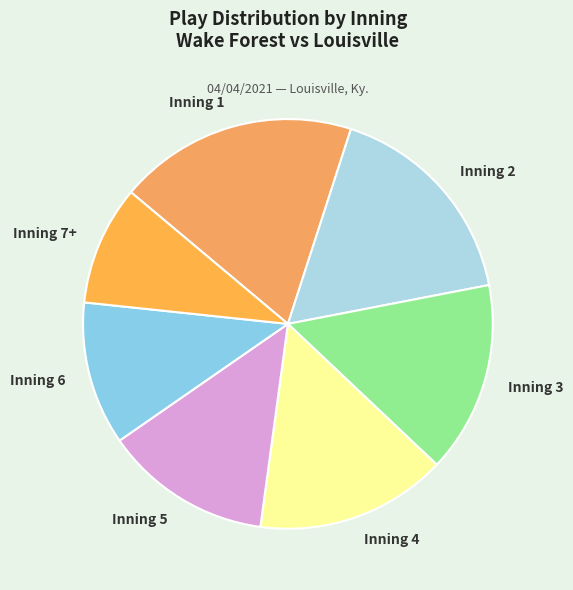

Does any single category account for the majority?

No